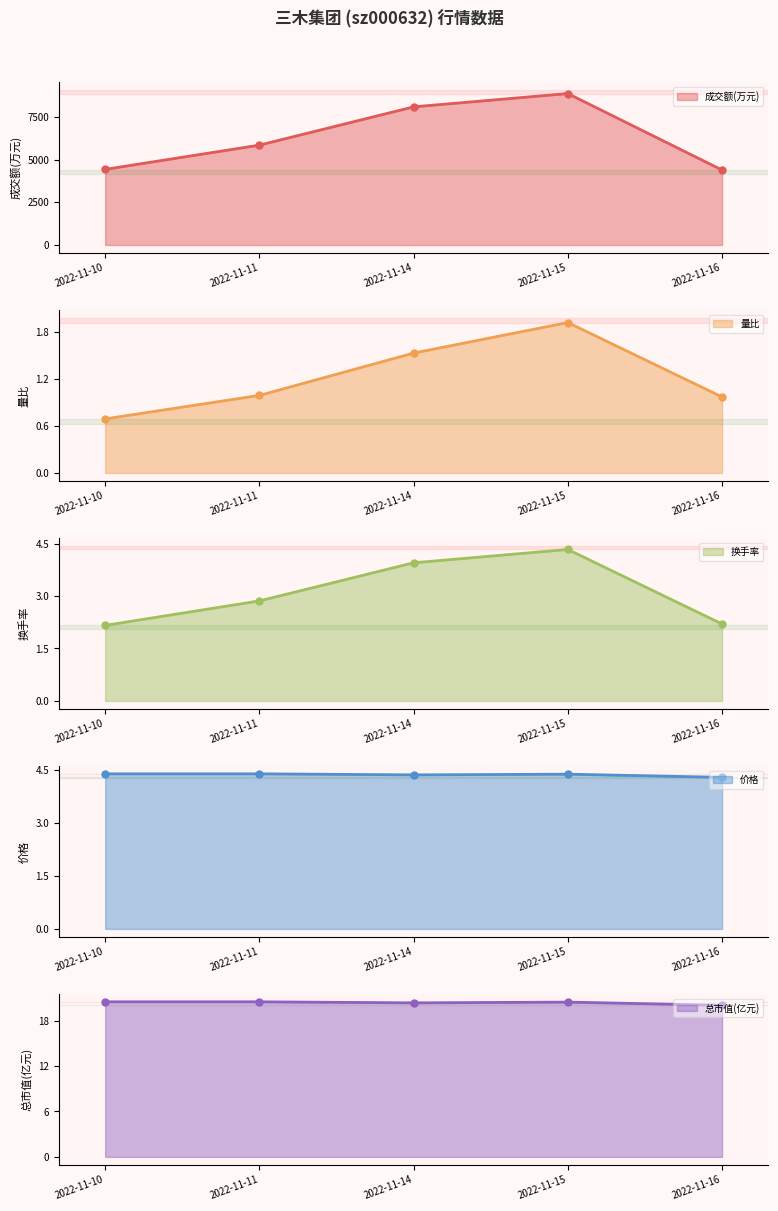

The value of 总市值(亿元) at 2022-11-10 is 29.2. True or false?

False